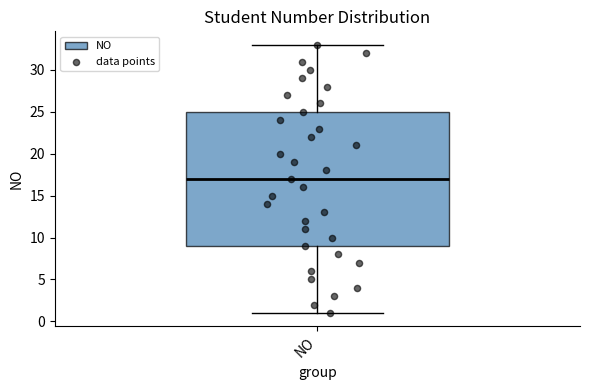

Read this box plot against the y-axis: the position of the median line, the range covered by the box, and the ends of both whiskers. The values are not printed on the chart, so give them approximately, as read against the axis.

median 17, box 9 to 25, whiskers 1 to 33